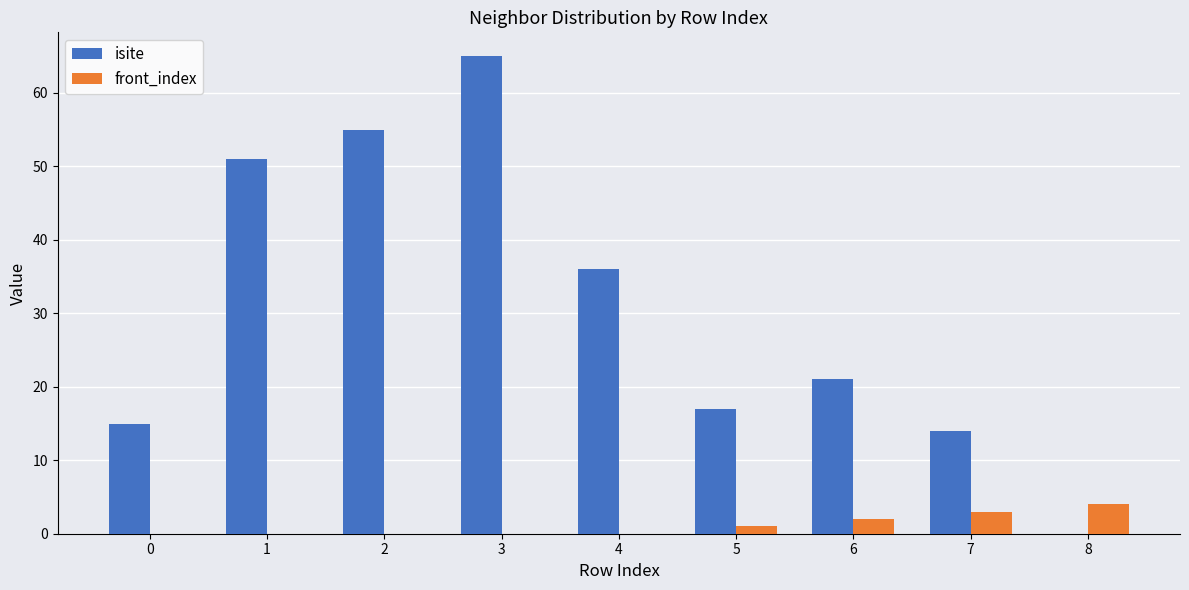

Reading right to left, transcribe all the data shown in this chart.

isite: 0	14	21	17	36	65	55	51	15
front_index: 4	3	2	1	0	0	0	0	0